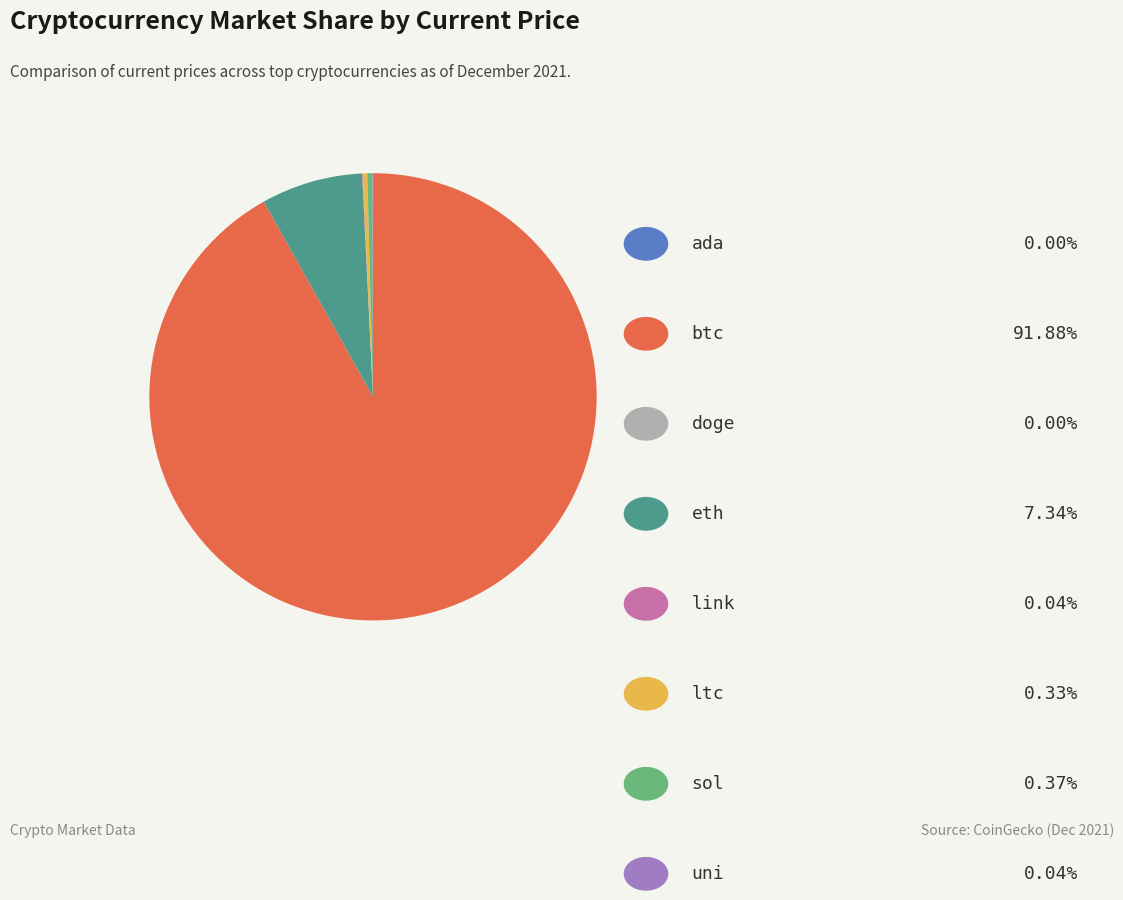

Is there a majority slice in this chart?

Yes